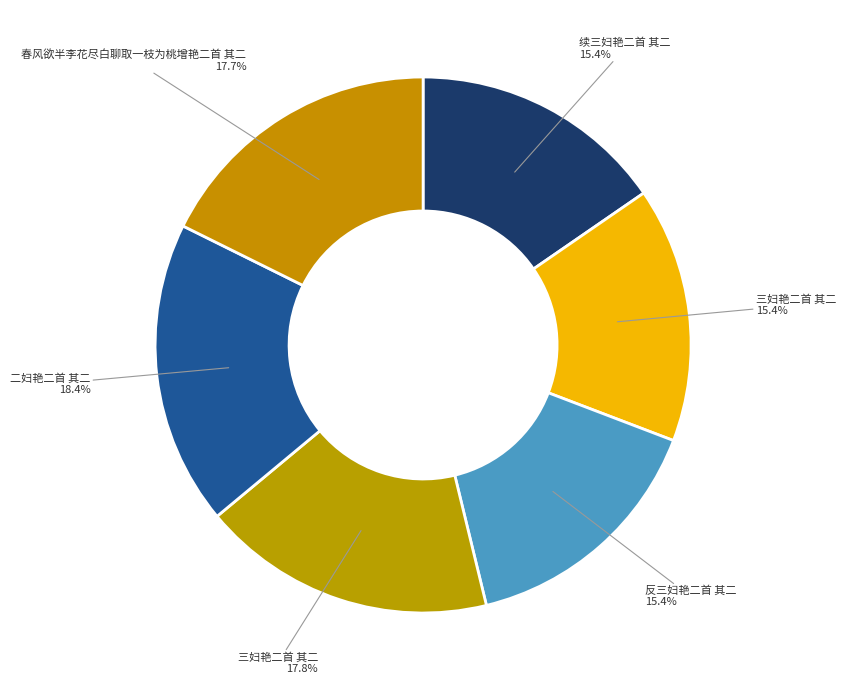

Rank the categories by value from lowest to highest.

三妇艳二首 其二, 续三妇艳二首 其二, 反三妇艳二首 其二, 春风欲半李花尽白聊取一枝为桃增艳二首 其二, 三妇艳二首 其二, 二妇艳二首 其二